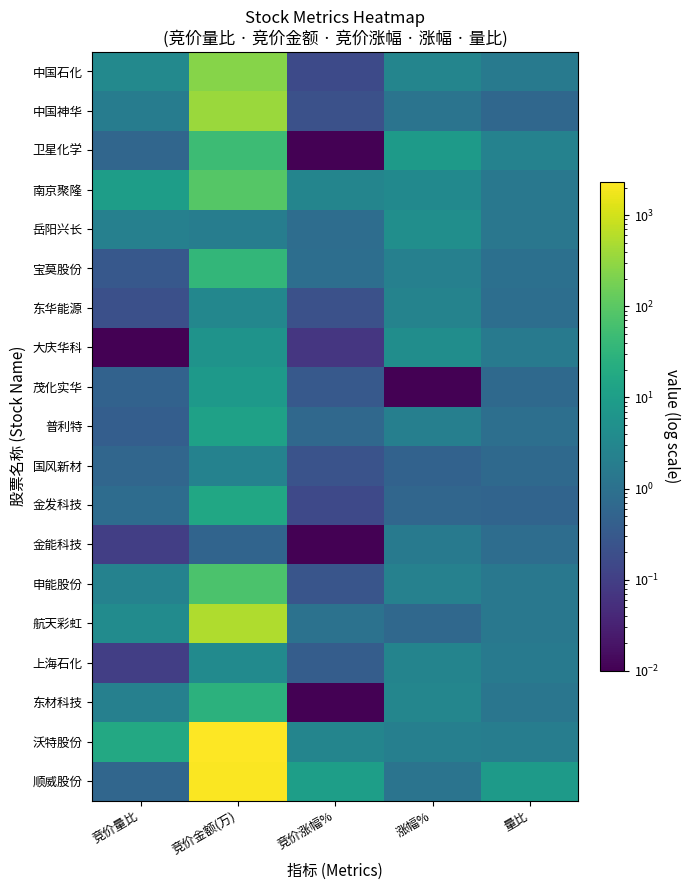

Rank the series at 量比 from highest to lowest value.

顺威股份, 卫星化学, 沃特股份, 中国石化, 上海石化, 大庆华科, 南京聚隆, 申能股份, 航天彩虹, 岳阳兴长, 东材科技, 宝莫股份, 普利特, 东华能源, 金能科技, 国风新材, 茂化实华, 中国神华, 金发科技